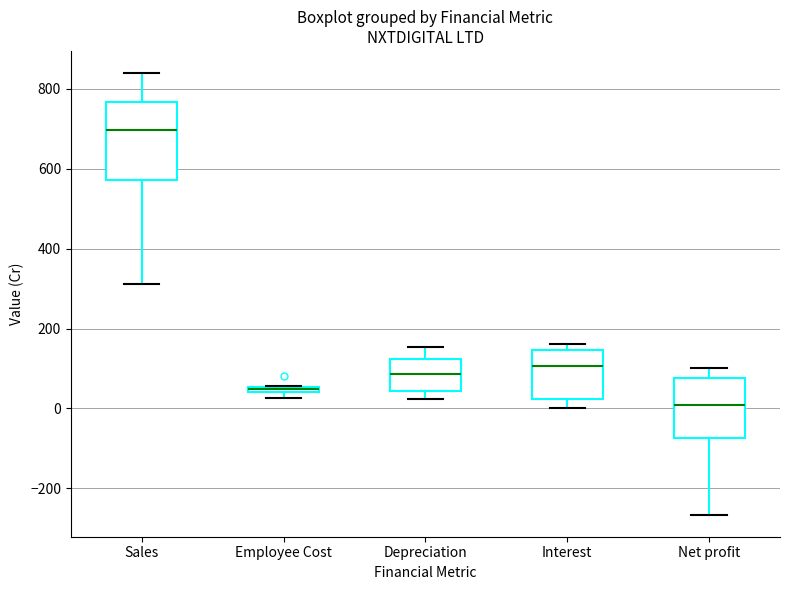

Where is the lower edge of the box for Employee Cost on the y-axis? The values are not printed on the chart, so give them approximately, as read against the axis.

40